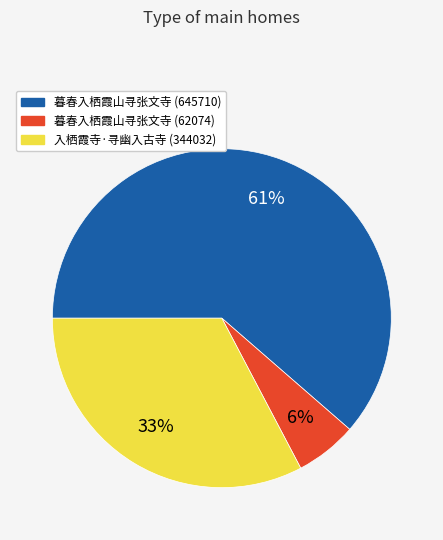

Do 入栖霞寺·寻幽入古寺 and 暮春入栖霞山寻张文寺 (62074) together represent more than half of the pie?

No